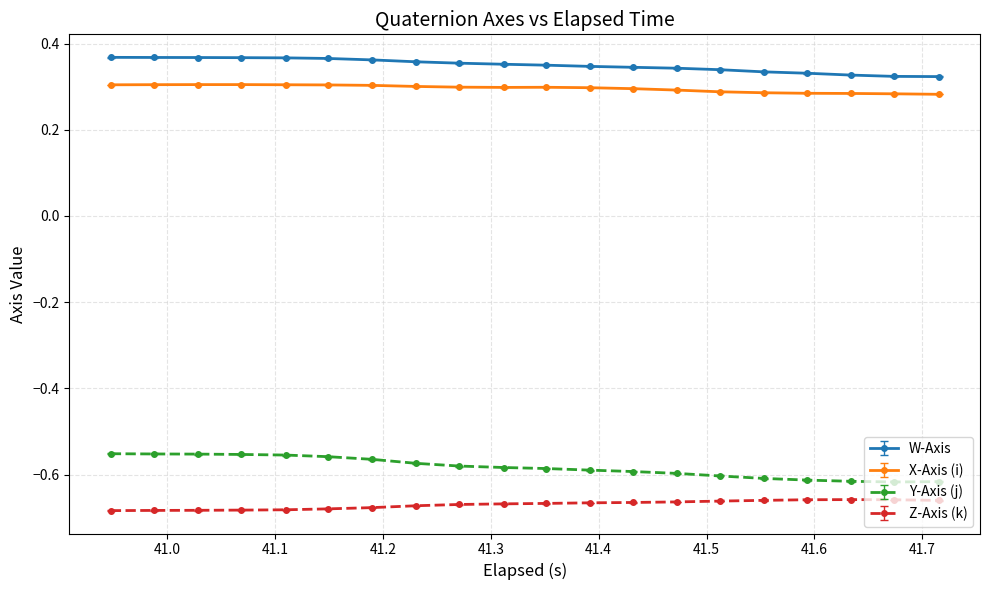

List the series in order of their peak value, highest first.

W-Axis, X-Axis (i), Y-Axis (j), Z-Axis (k)